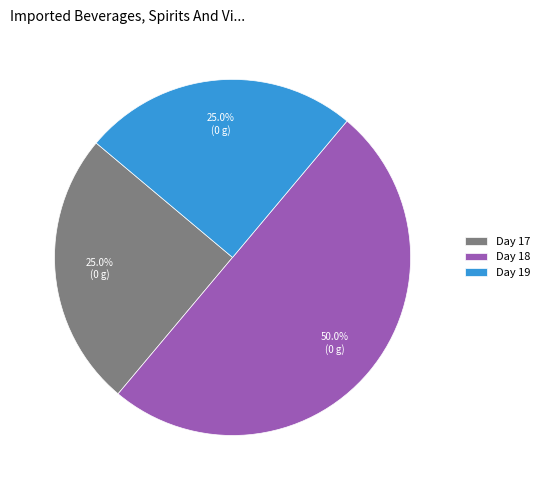

How much of the chart is everything except Day 17?

75.0%